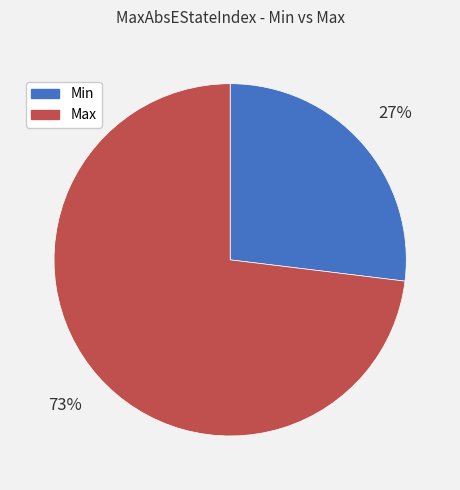

Count the number of slices in the pie.

2